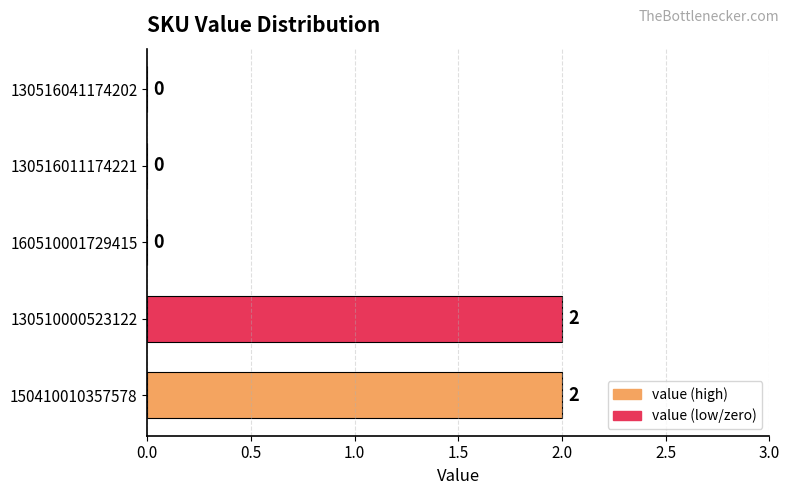

What is the average value?

1